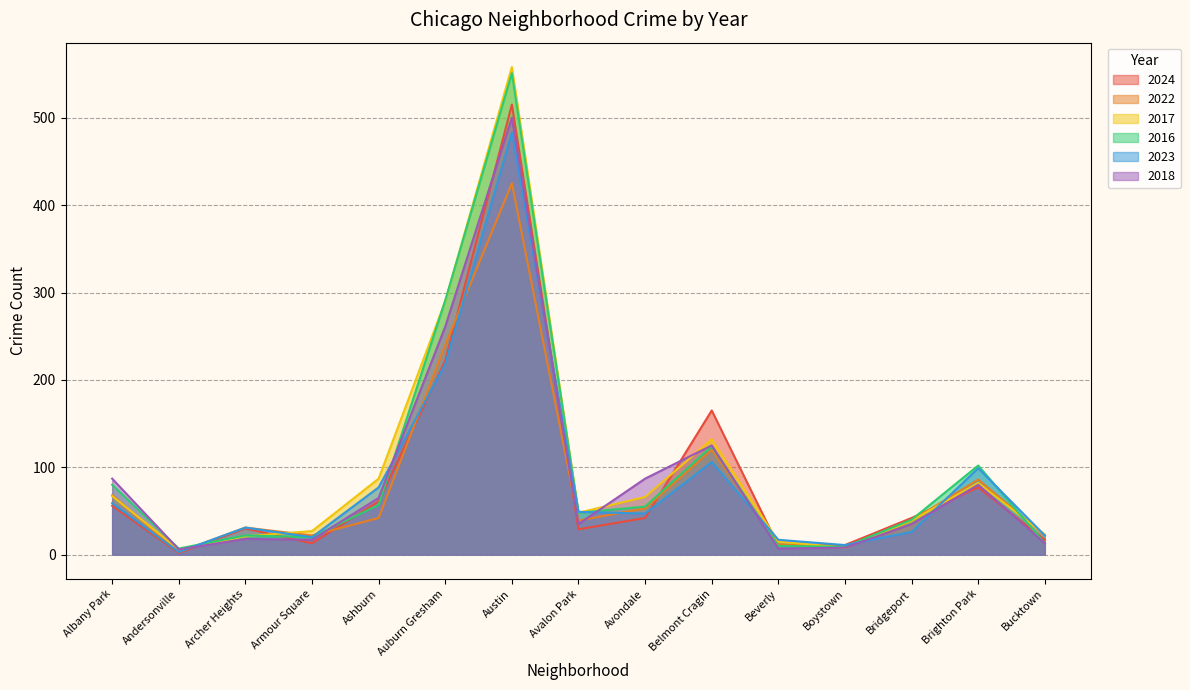

Where is the first local maximum for 2022?

Archer Heights